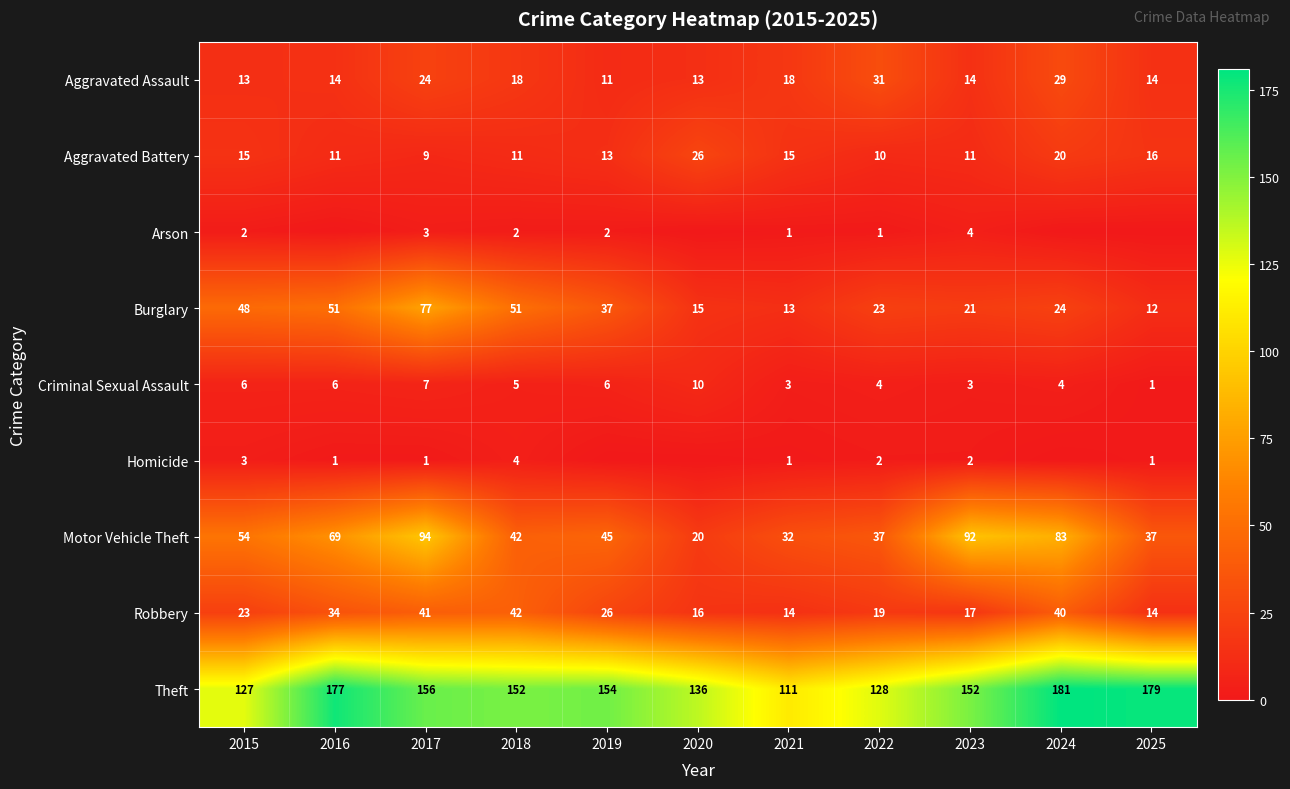

What is the sum of the Motor Vehicle Theft values at 2023 and 2025?

129